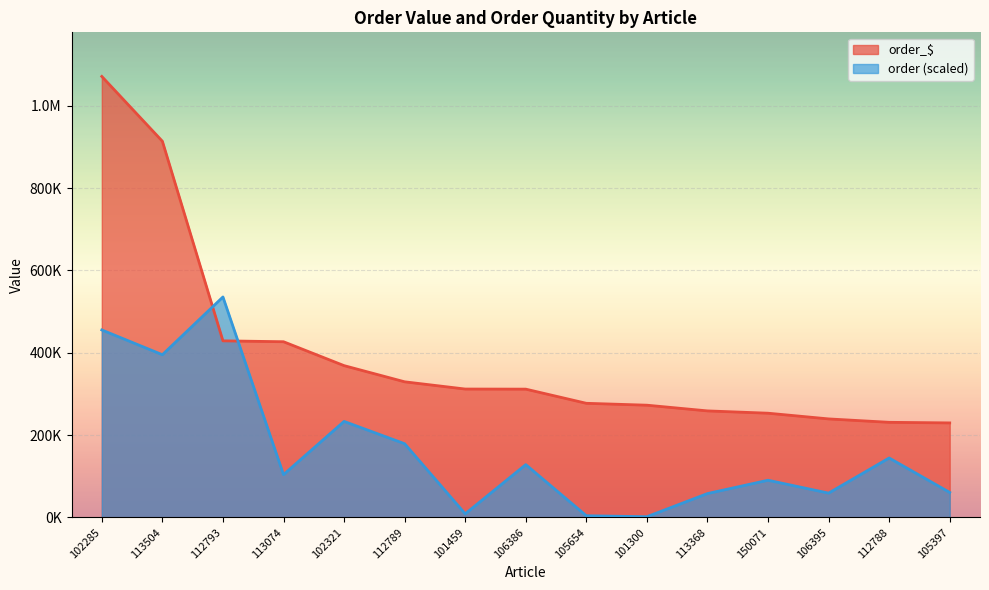

What is the smallest value displayed?

1891.4